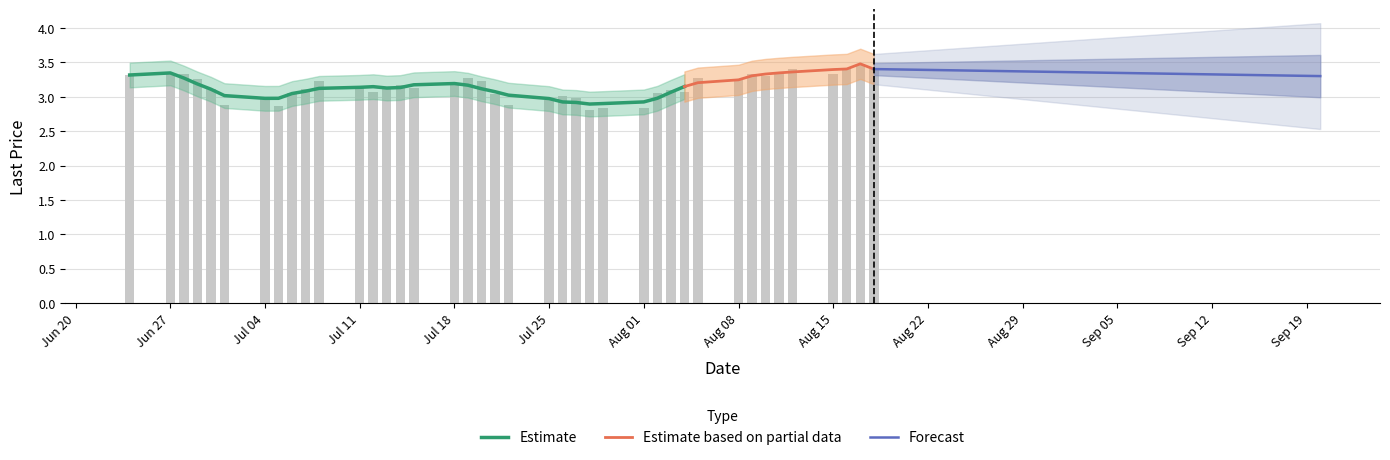

Count the number of categories in the chart.

40